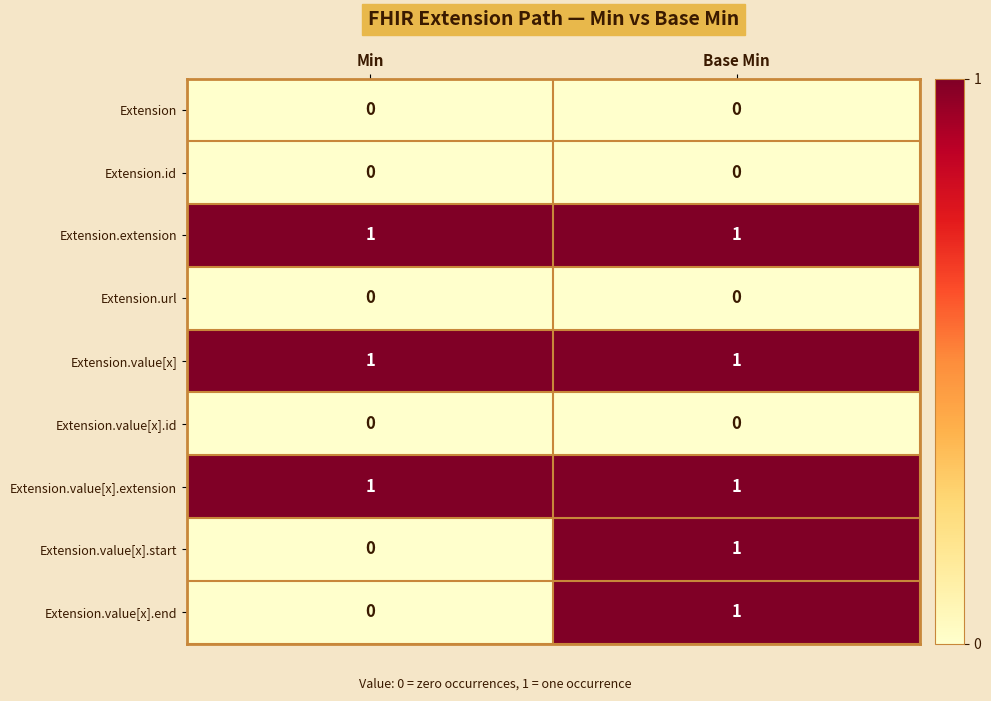

At which category is the sum across all series the highest?

Base Min